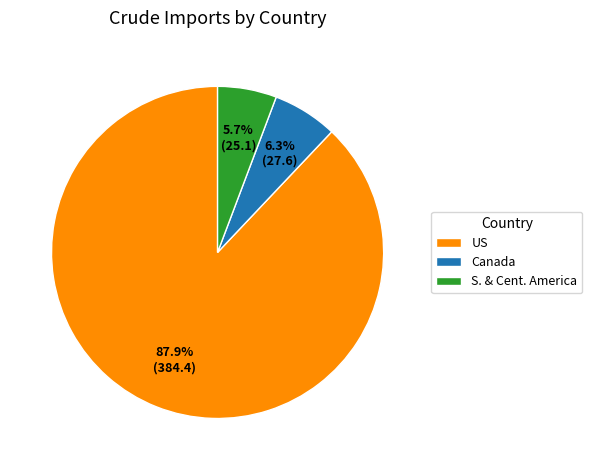

Rank the categories by value from lowest to highest.

S. & Cent. America, Canada, US